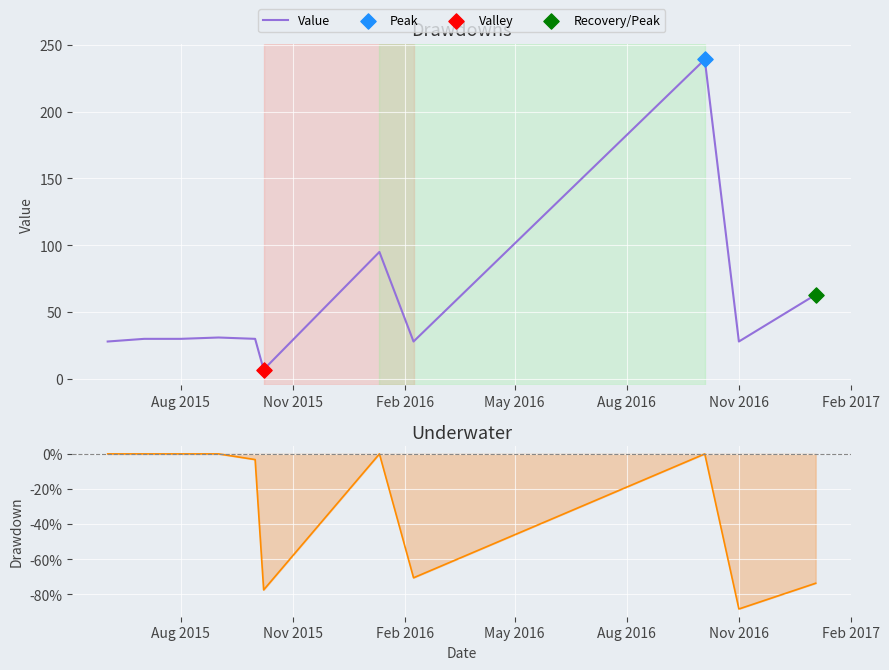

Which series has the largest total across all categories?

Value